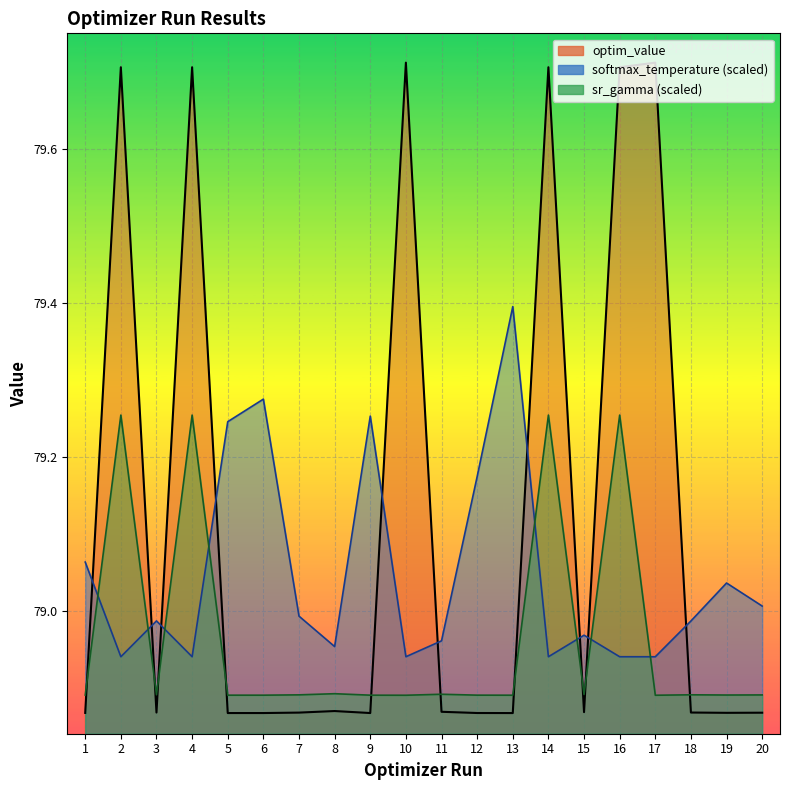

What is the lowest value of the param_value_human_readable_sr_gamma series?

78.9